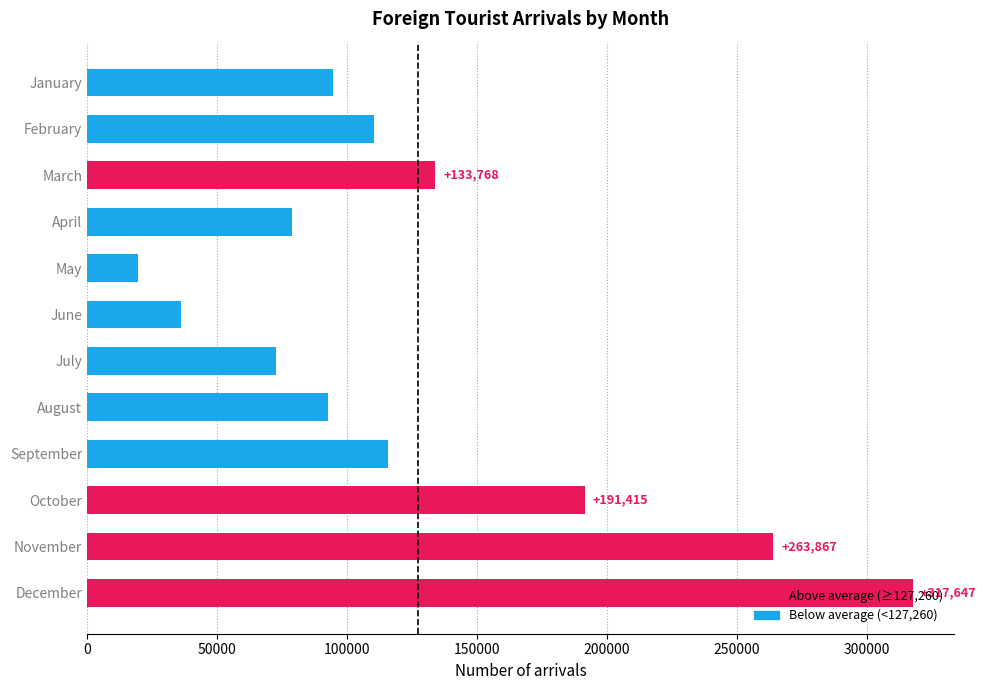

What is the greatest value displayed?

317647